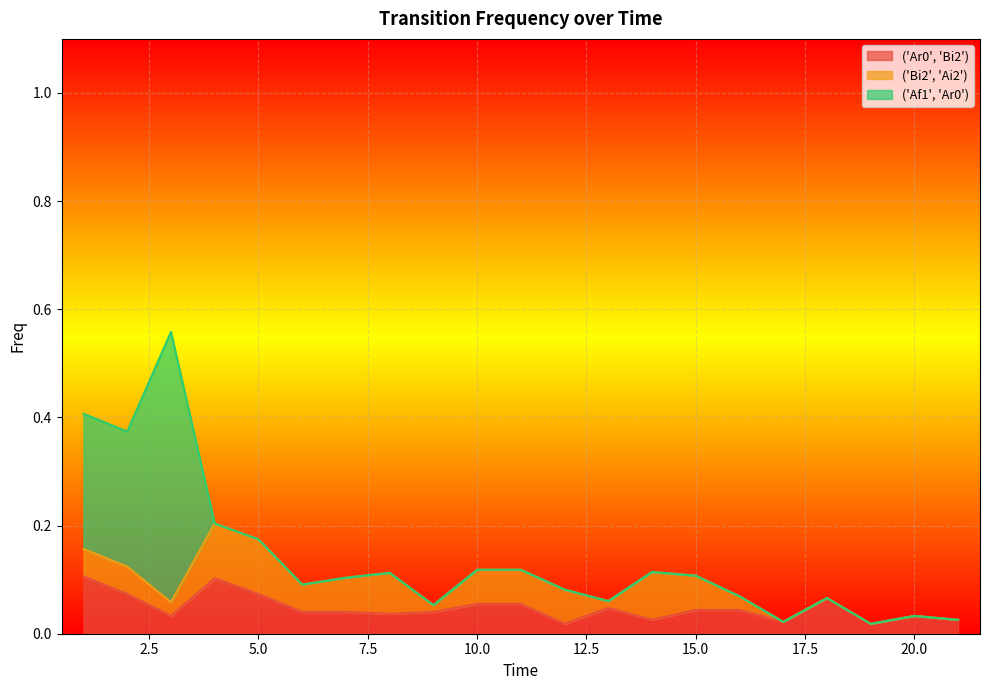

At which label does ('Ar0', 'Bi2') reach its peak?

1